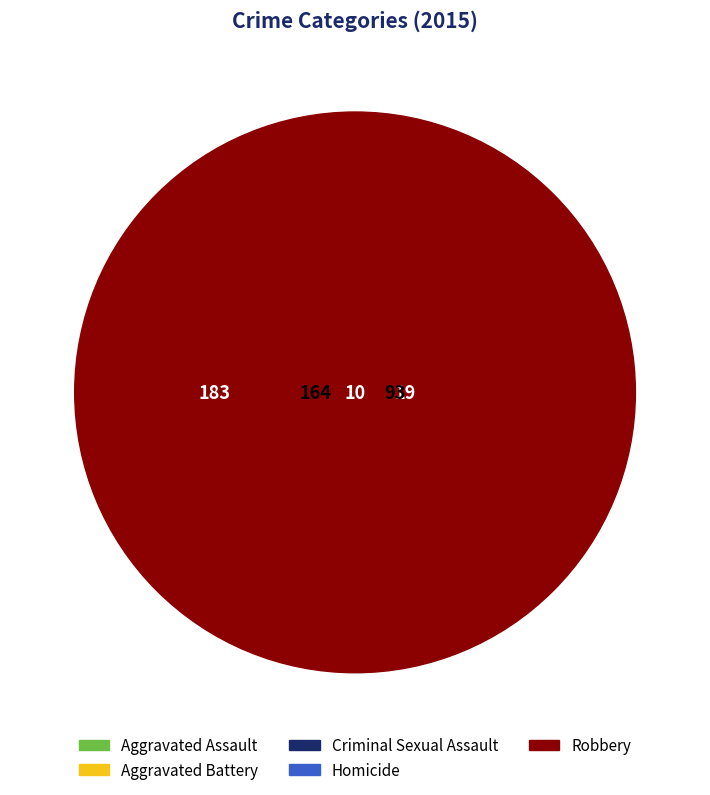

What is the total percentage of Criminal Sexual Assault and Aggravated Battery?

39.0%